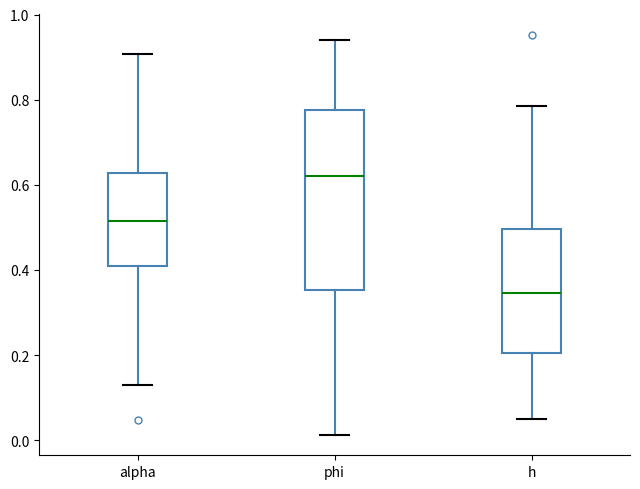

Where does the median line of the box for h sit on the y-axis? The values are not printed on the chart, so give them approximately, as read against the axis.

0.34